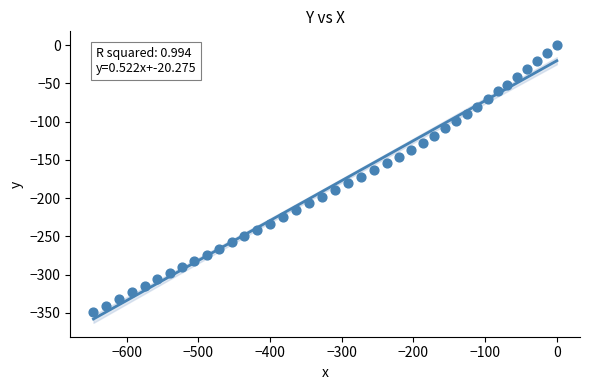

What is the range of X values (max minus min)?

646.4